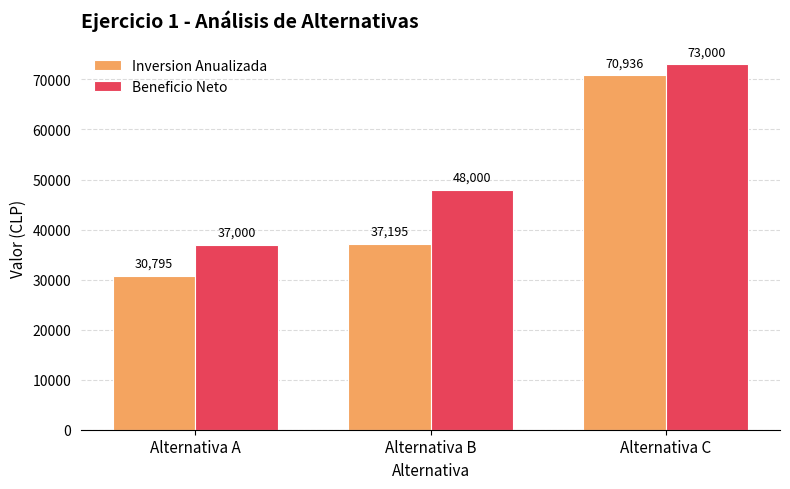

What is the value of the Beneficio Neto bar at the 2nd from the left?

48000.0